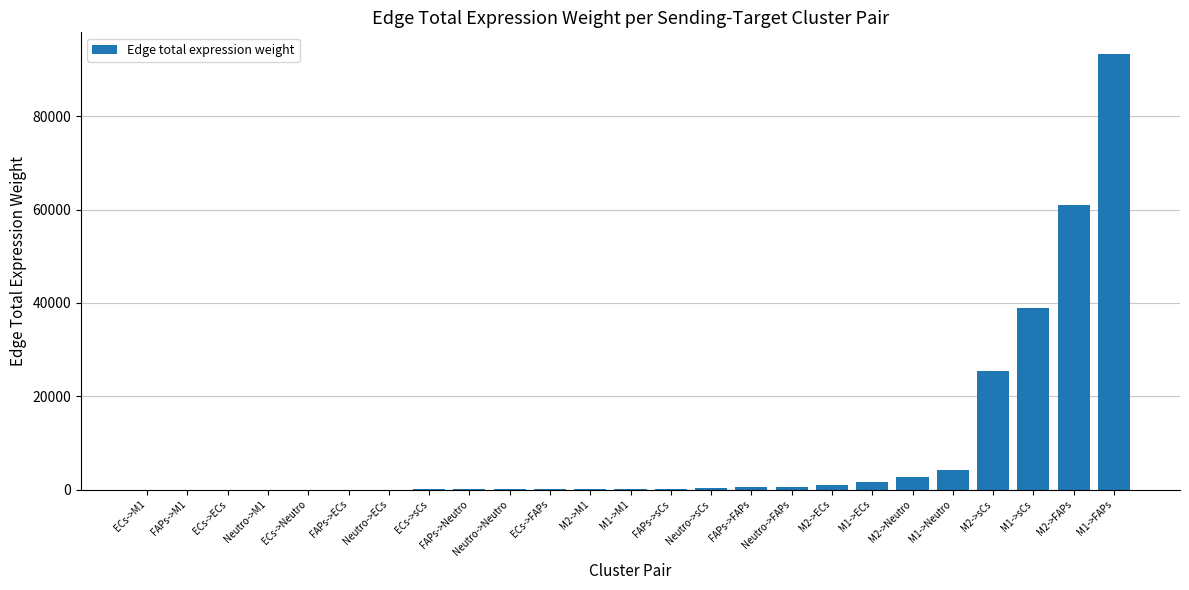

Is it true that the value at M2->FAPs is 60930.8?

True